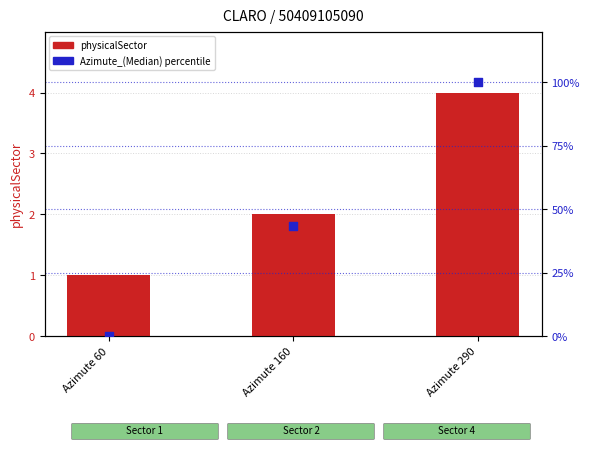

What are all the series names shown in the legend?

physicalSector, Azimute_(Median) percentile